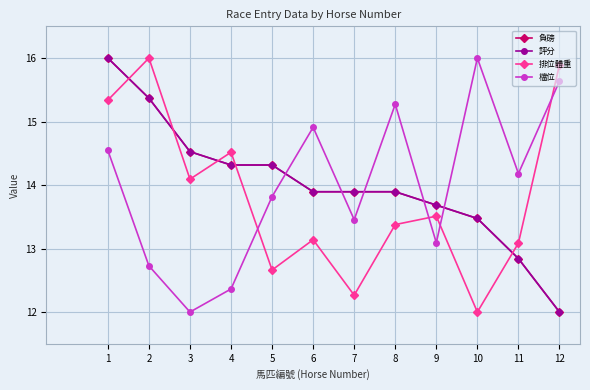

Does the chart have visible grid lines?

Yes